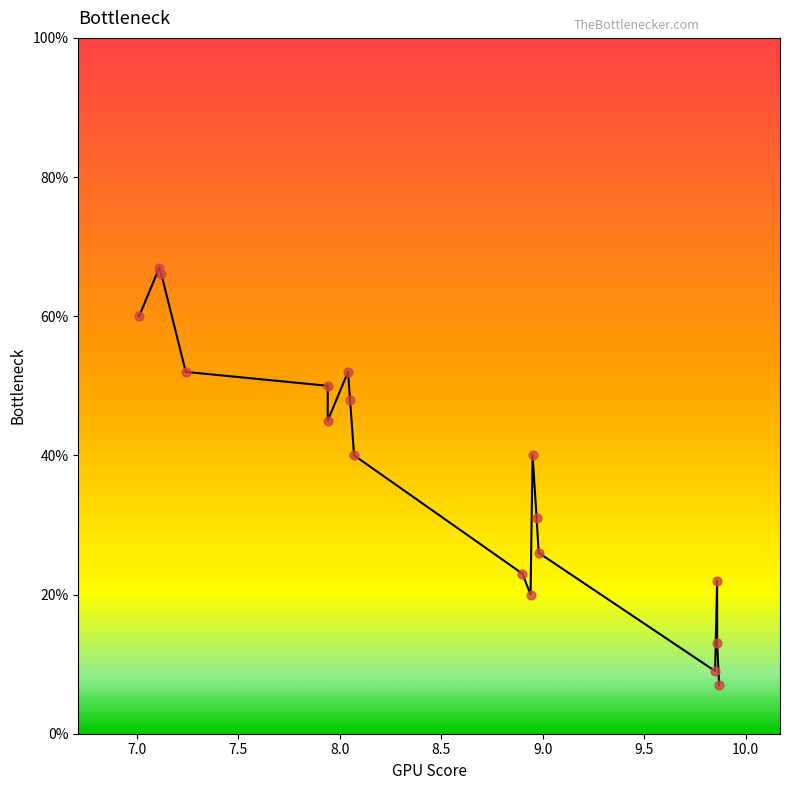

Between 9.0 and 7.5, which is larger?

7.5